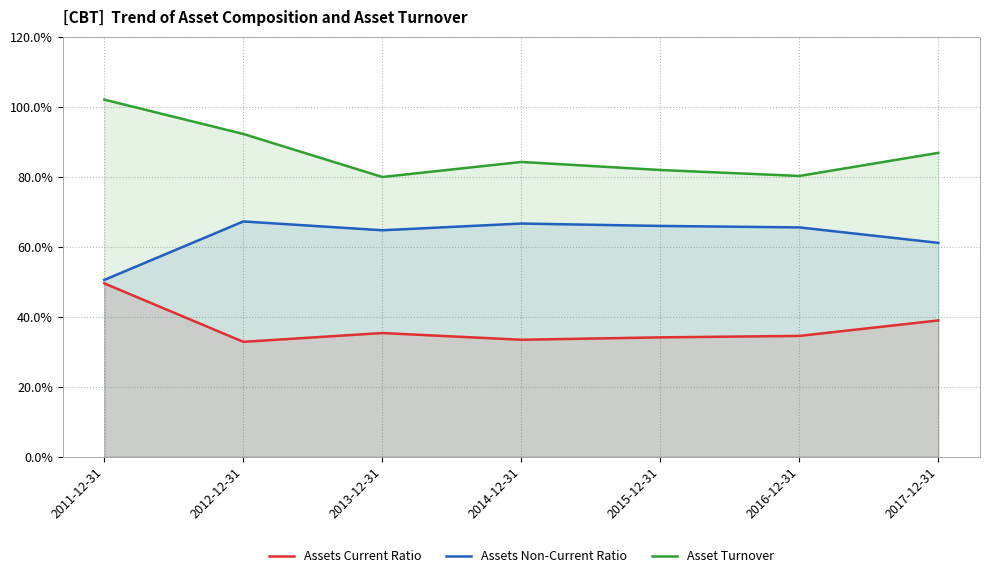

What are all the series names shown in the legend?

Assets Current Ratio, Assets Non-Current Ratio, Asset Turnover